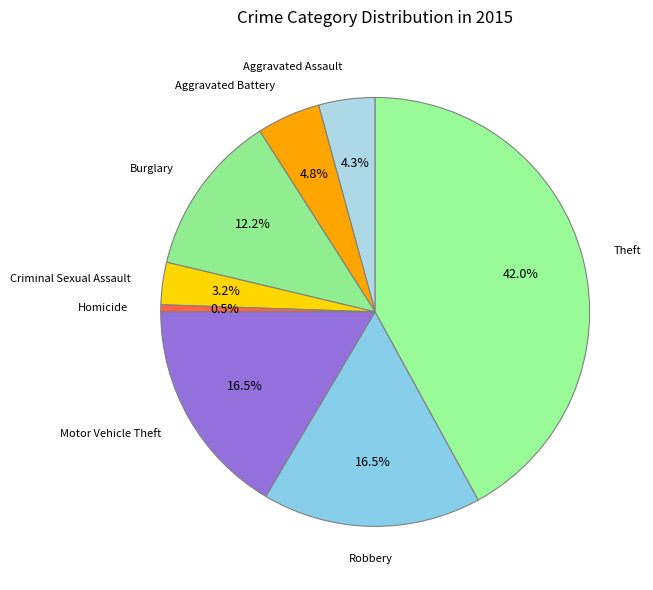

Count the number of slices in the pie.

8